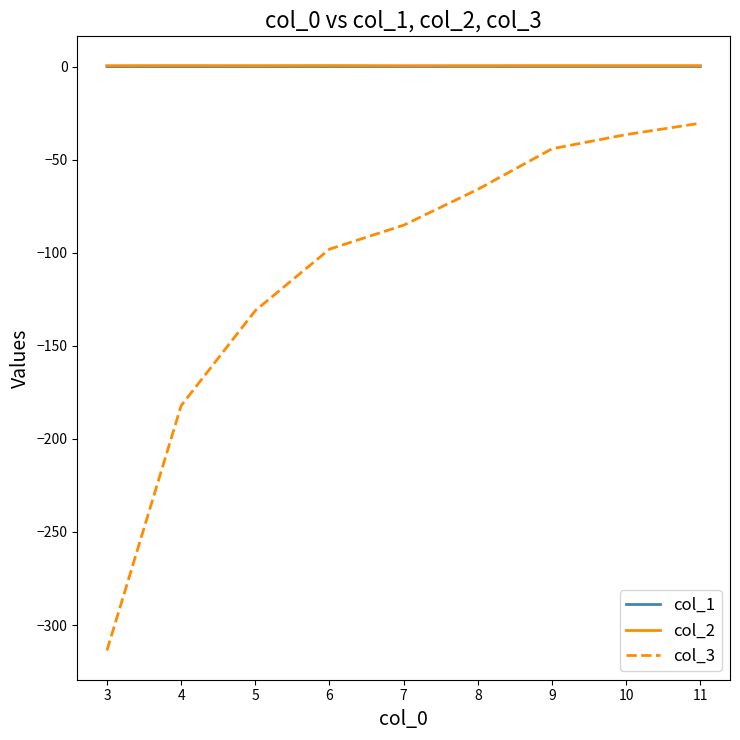

What is the smallest value displayed?

-313.7